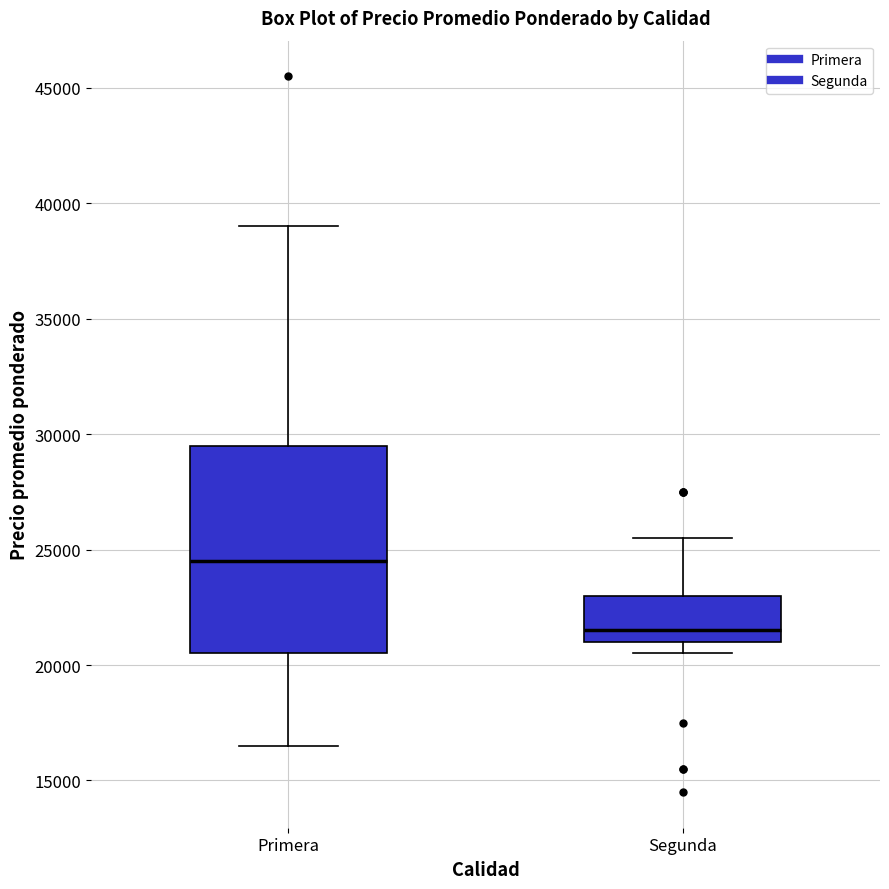

Where is the upper edge of the box for Segunda on the y-axis? The values are not printed on the chart, so give them approximately, as read against the axis.

23000